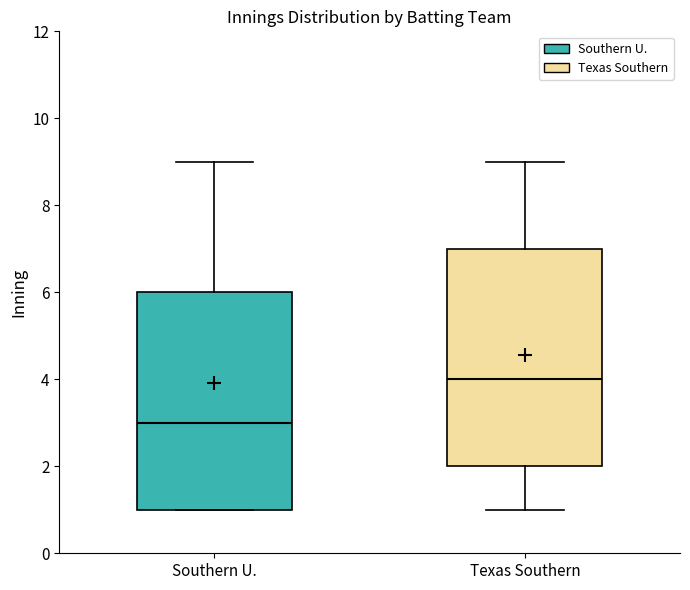

Where does the upper whisker of the box for Southern U. end on the y-axis? The values are not printed on the chart, so give them approximately, as read against the axis.

9